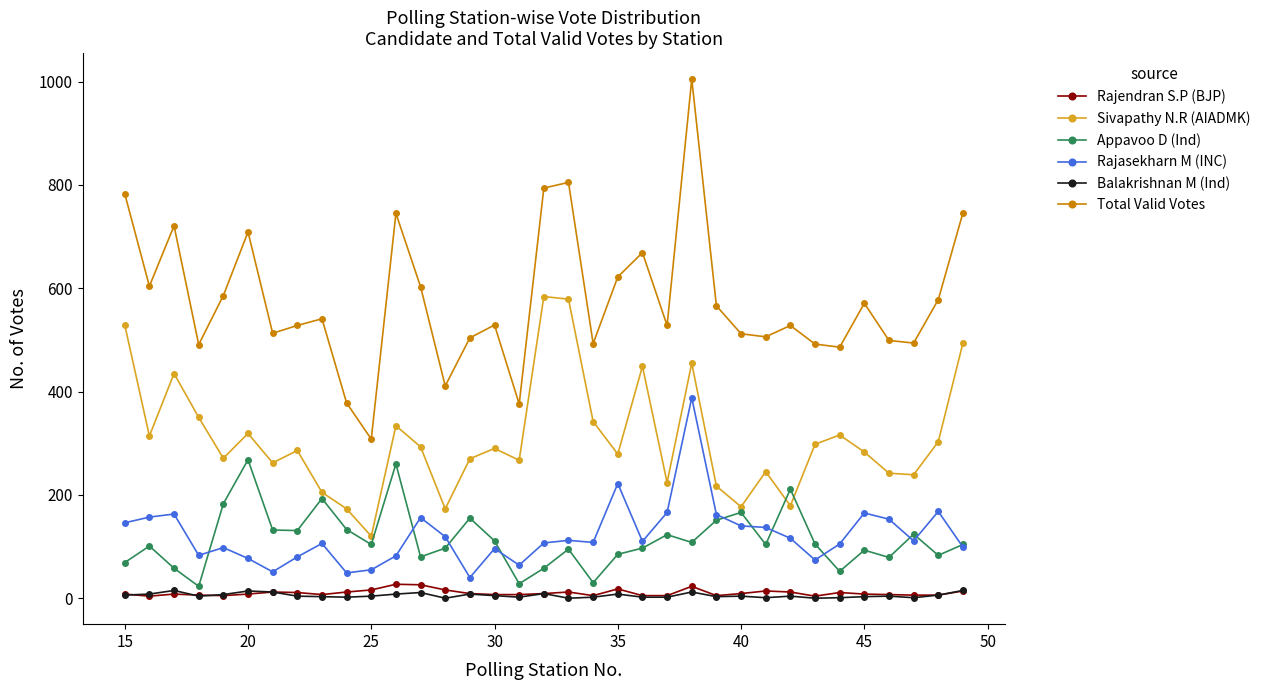

Which series has the largest total across all categories?

Total Valid Votes